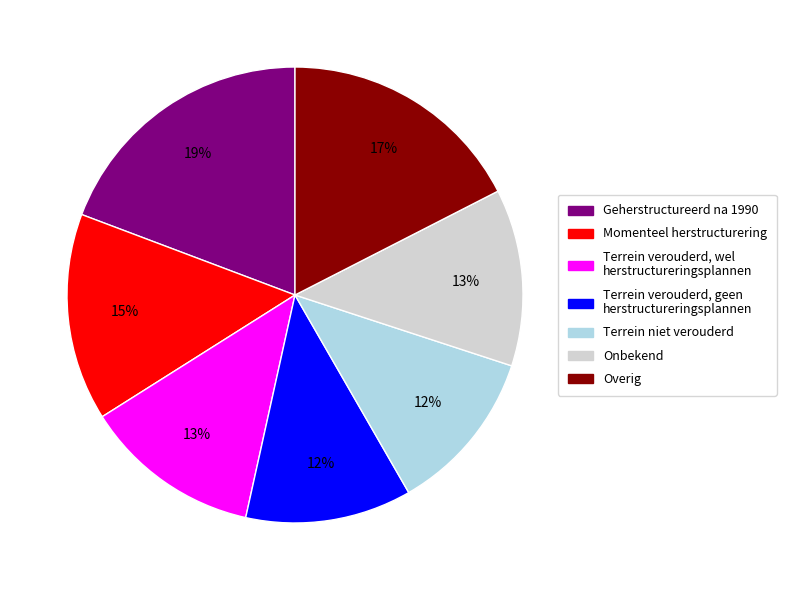

Is there a majority slice in this chart?

No